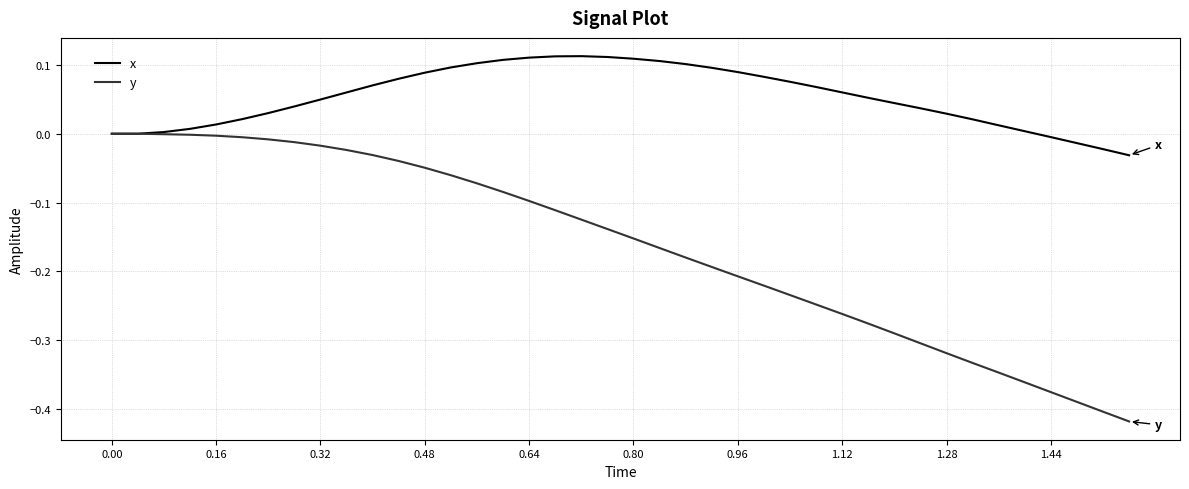

Rank the series by their average value, from lowest to highest.

y, x